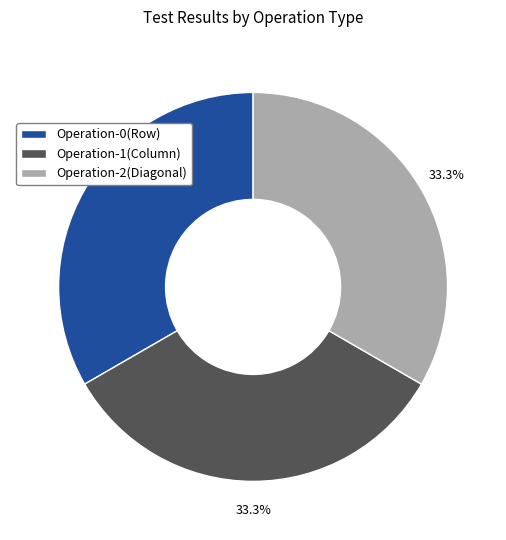

How much of the chart is everything except Operation-0(Row)?

66.7%